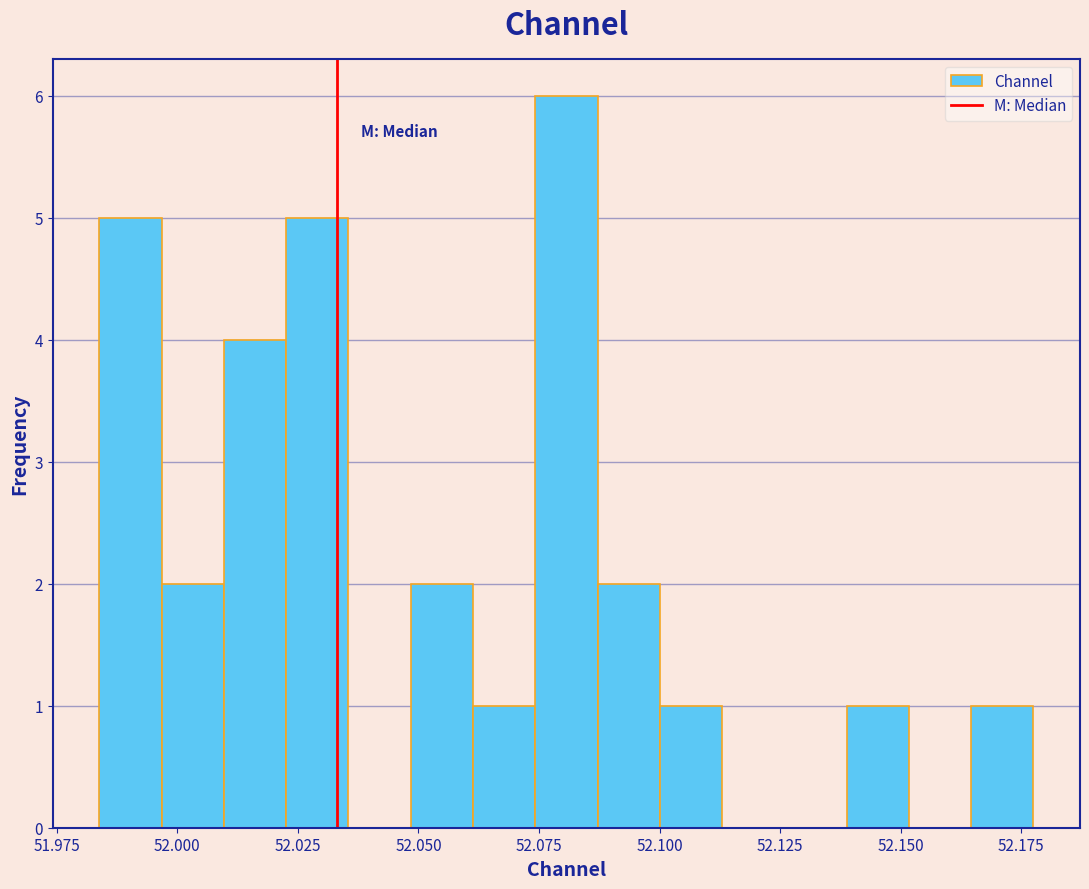

Read against the x-axis, roughly where is the centre of the tallest bar?

52.080